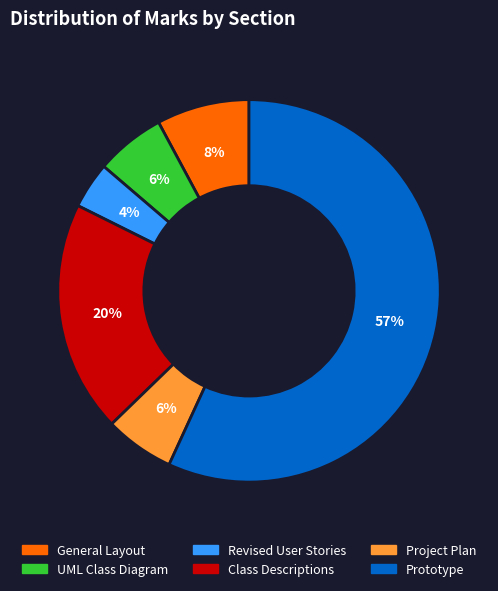

Is there any slice that represents more than half of the pie?

Yes